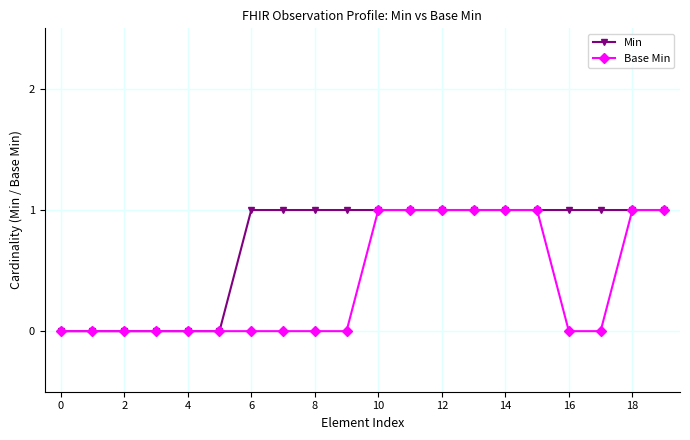

List the series in order of their overall mean, lowest first.

Base Min, Min